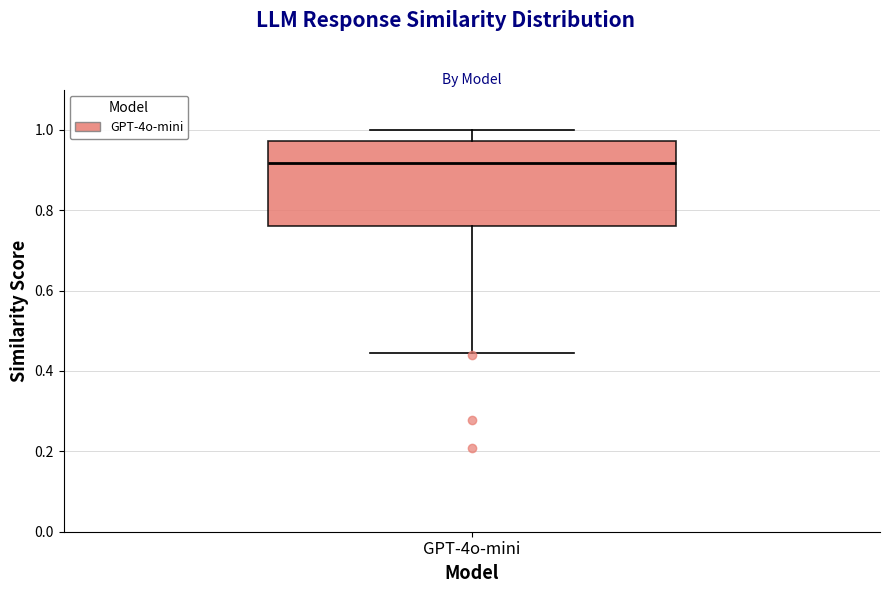

Read this box plot against the y-axis: the position of the median line, the range covered by the box, and the ends of both whiskers. The values are not printed on the chart, so give them approximately, as read against the axis.

median 0.92, box 0.76 to 0.98, whiskers 0.44 to 1.00